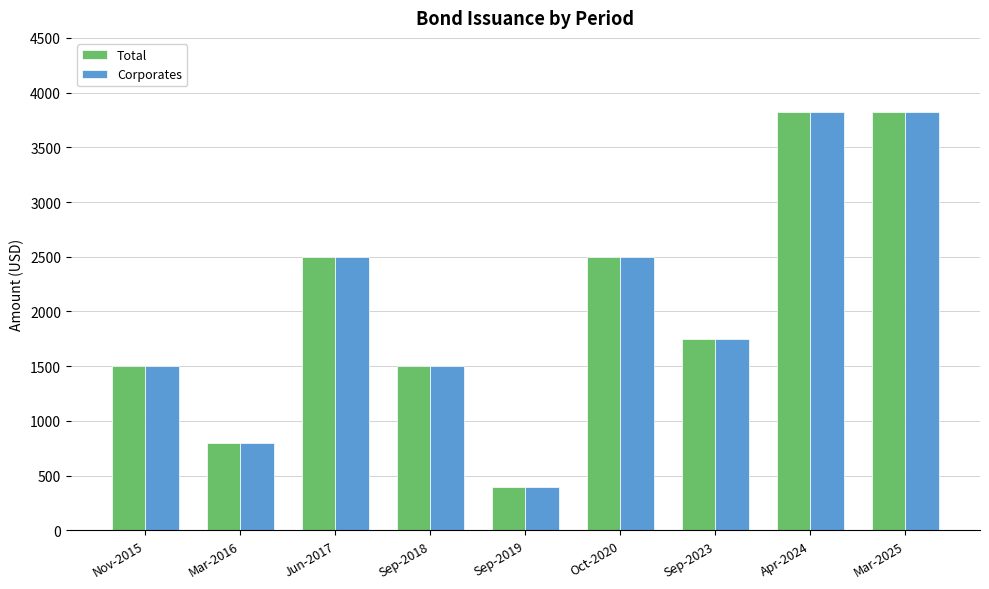

What is the lowest value of the Total series?

400.0